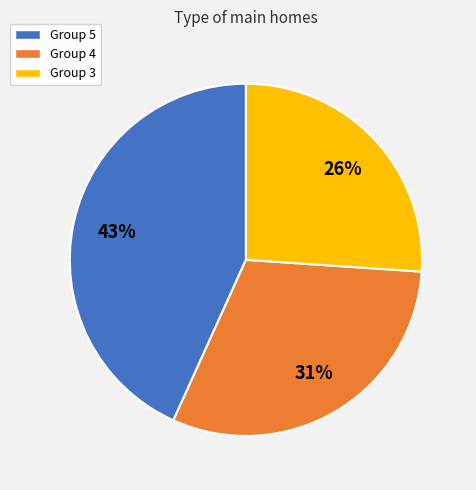

To the nearest percent, what percentage of the pie is Group 5?

43%